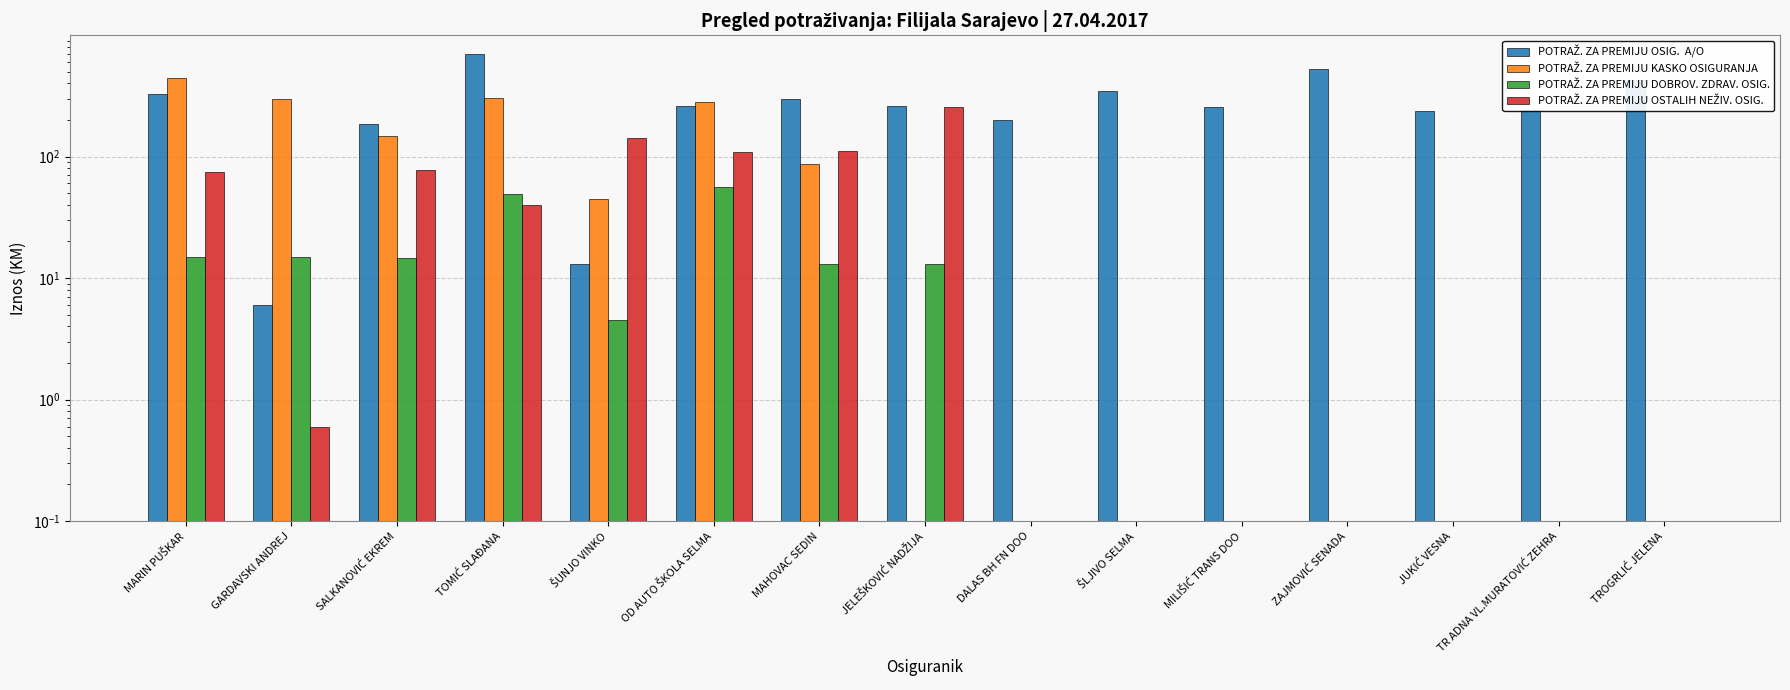

What is the total value across all series at ŠUNJO VINKO?

203.7